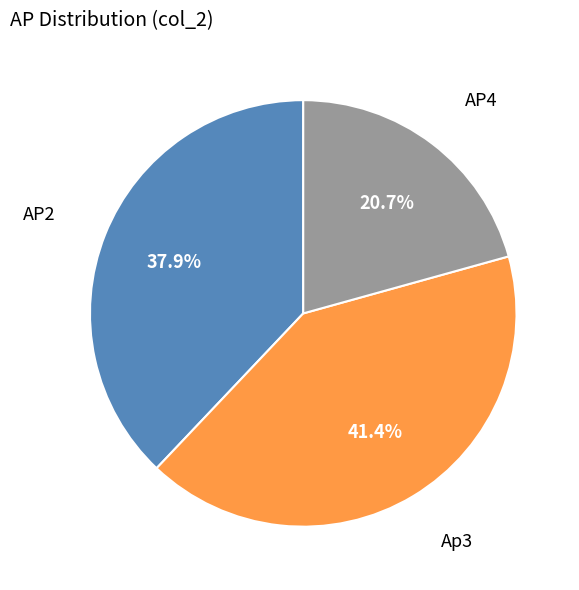

Is there any slice that represents more than half of the pie?

No